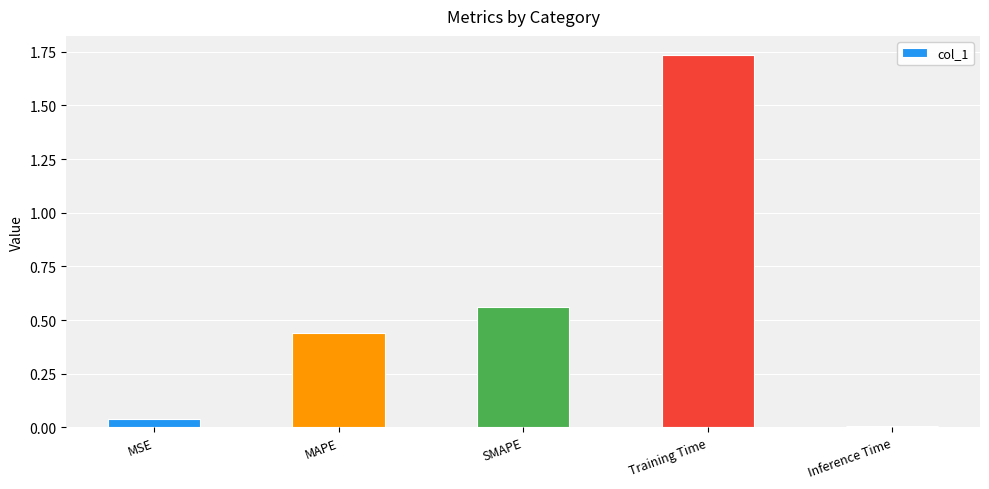

Which label corresponds to the smallest value in the chart?

Inference Time